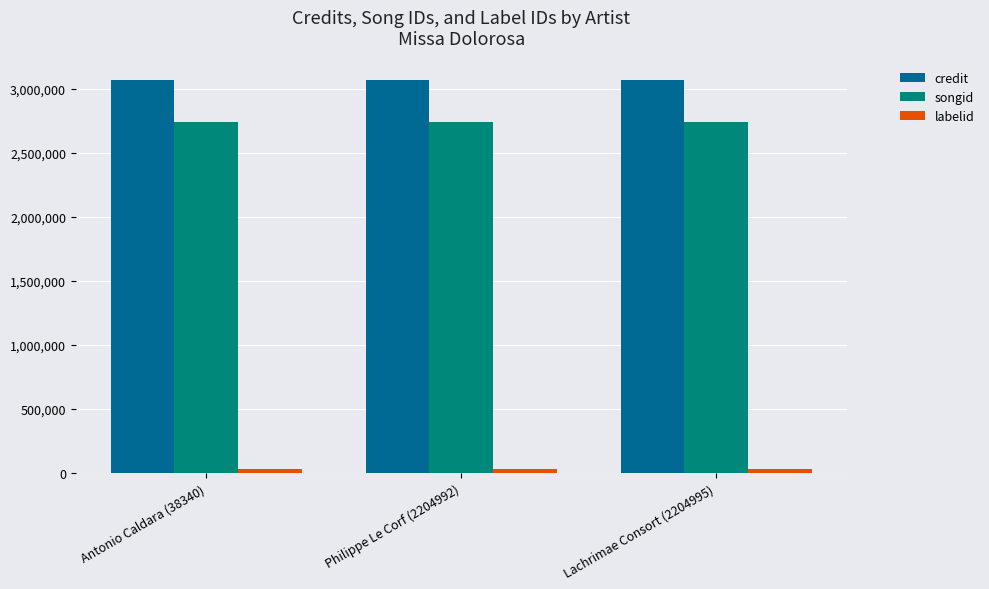

Which series has the largest total across all categories?

credit